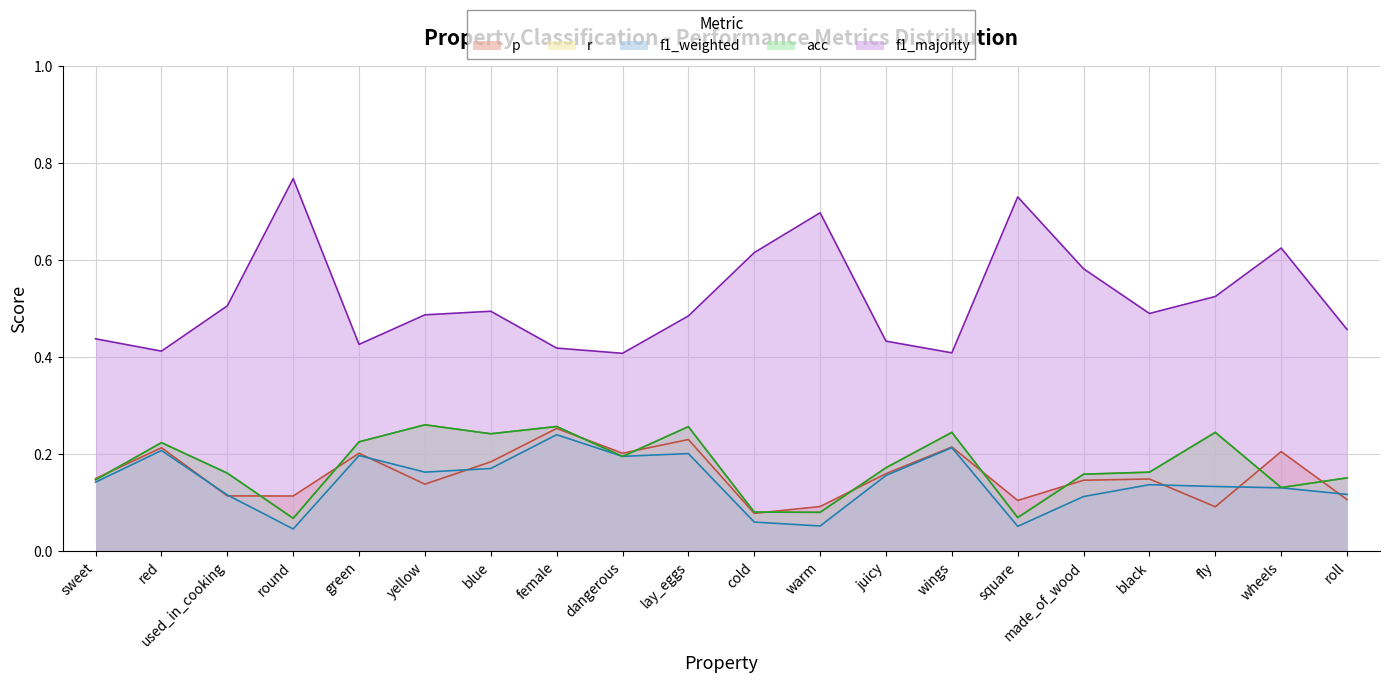

What is the difference between the r values at square and wings?

0.2